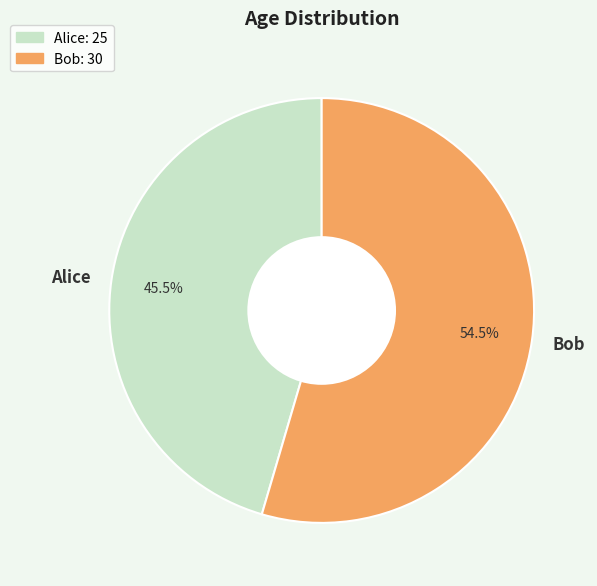

To the nearest percent, what is the difference between the largest and smallest slice percentages?

9%